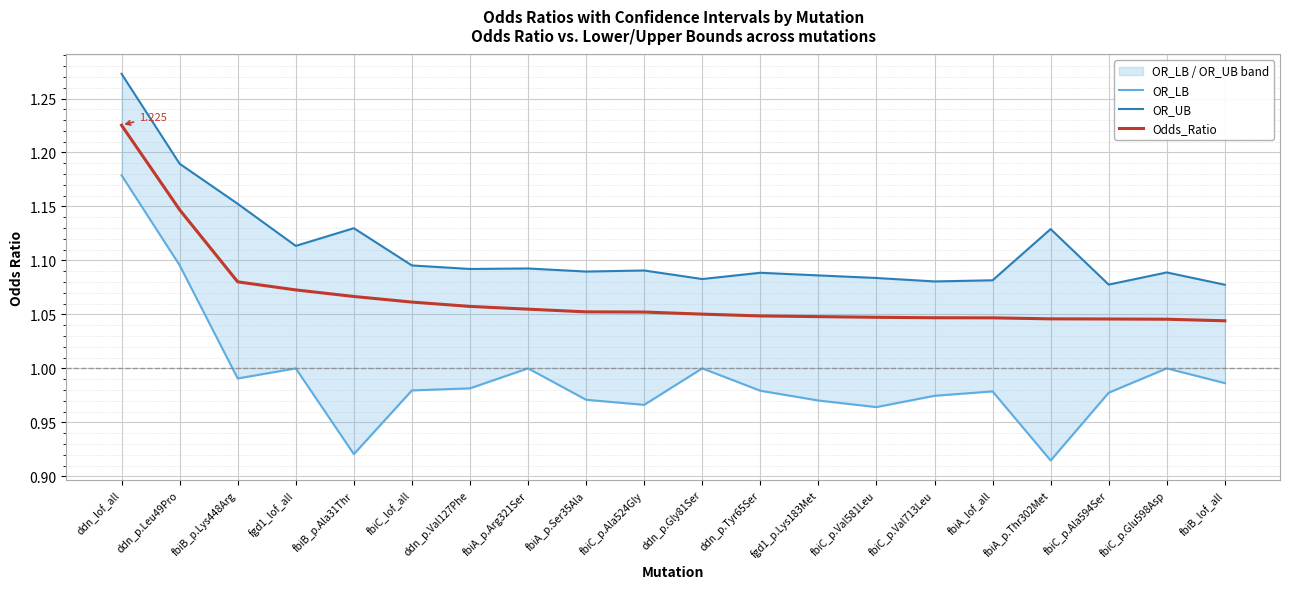

Between fbiB_p.Lys448Arg and ddn_p.Val127Phe, which series saw the biggest shift?

OR_UB